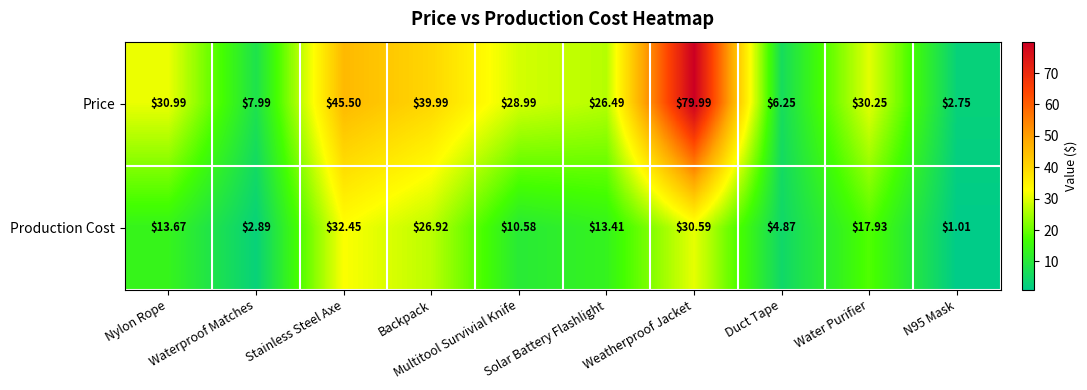

Which series has the largest range (max minus min)?

Price